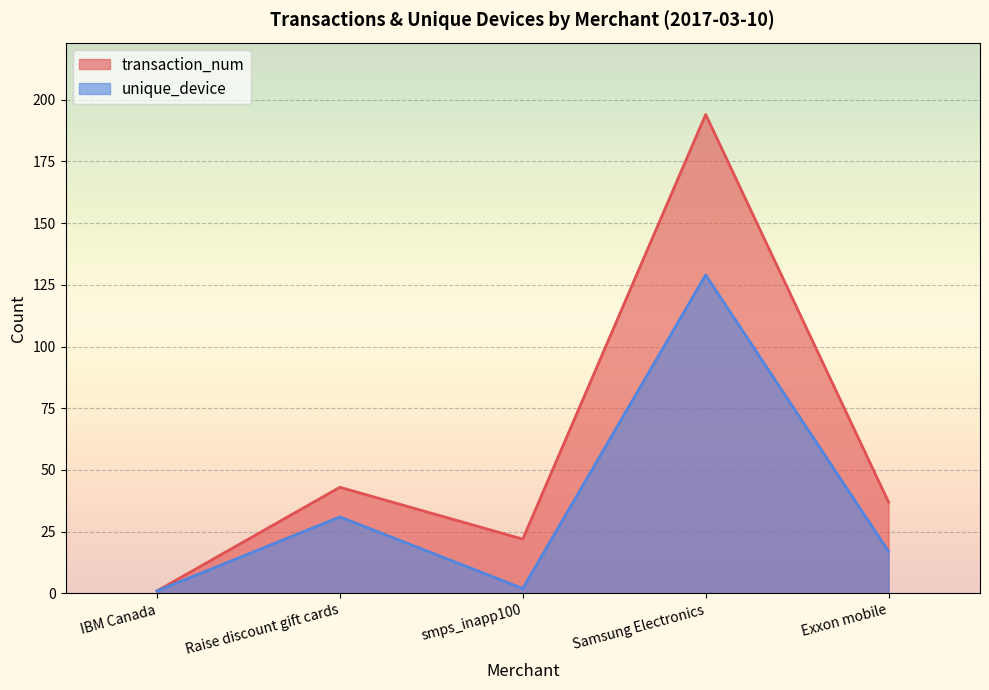

True or false: transaction_num and unique_device intersect in this chart.

False